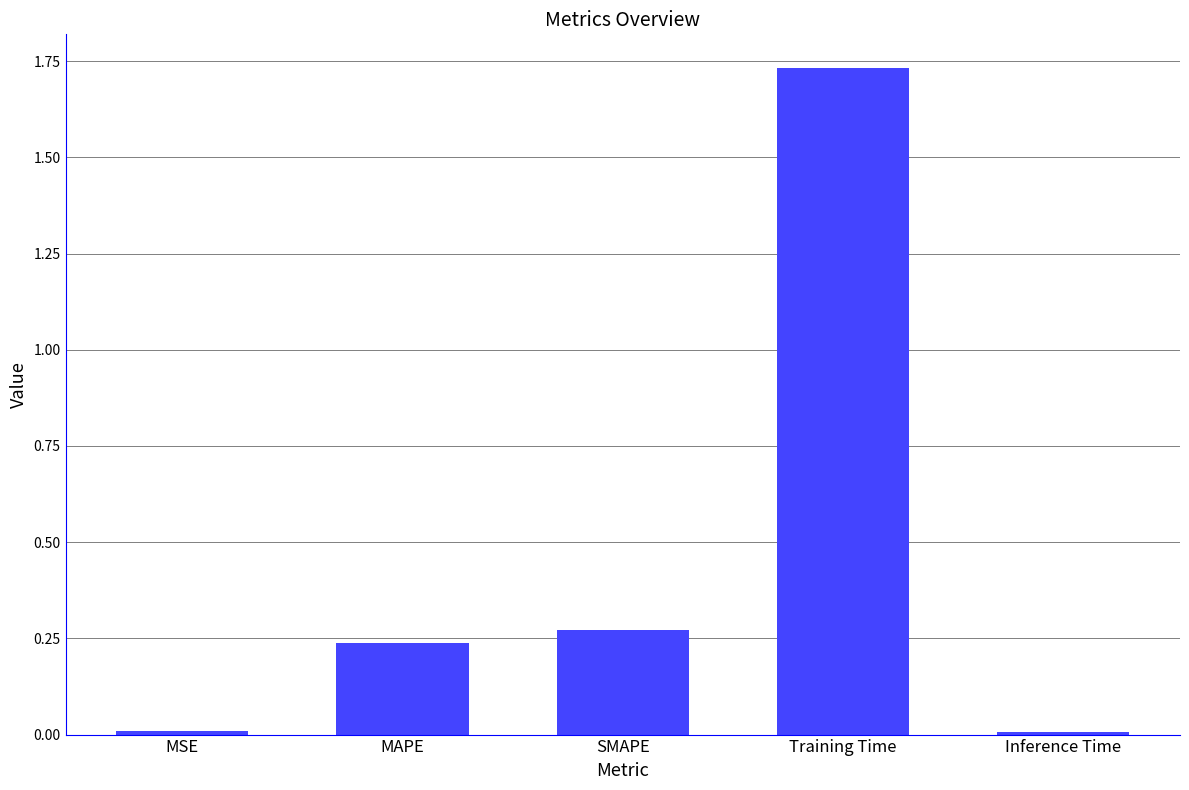

What is the label of the 1st bar from the left?

MSE